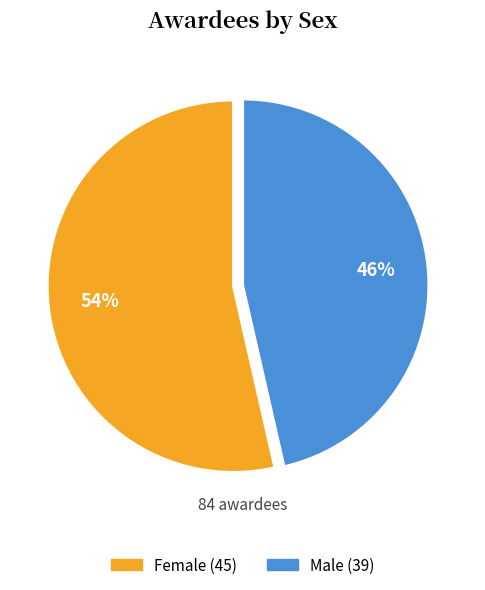

How many slices are in this pie chart?

2